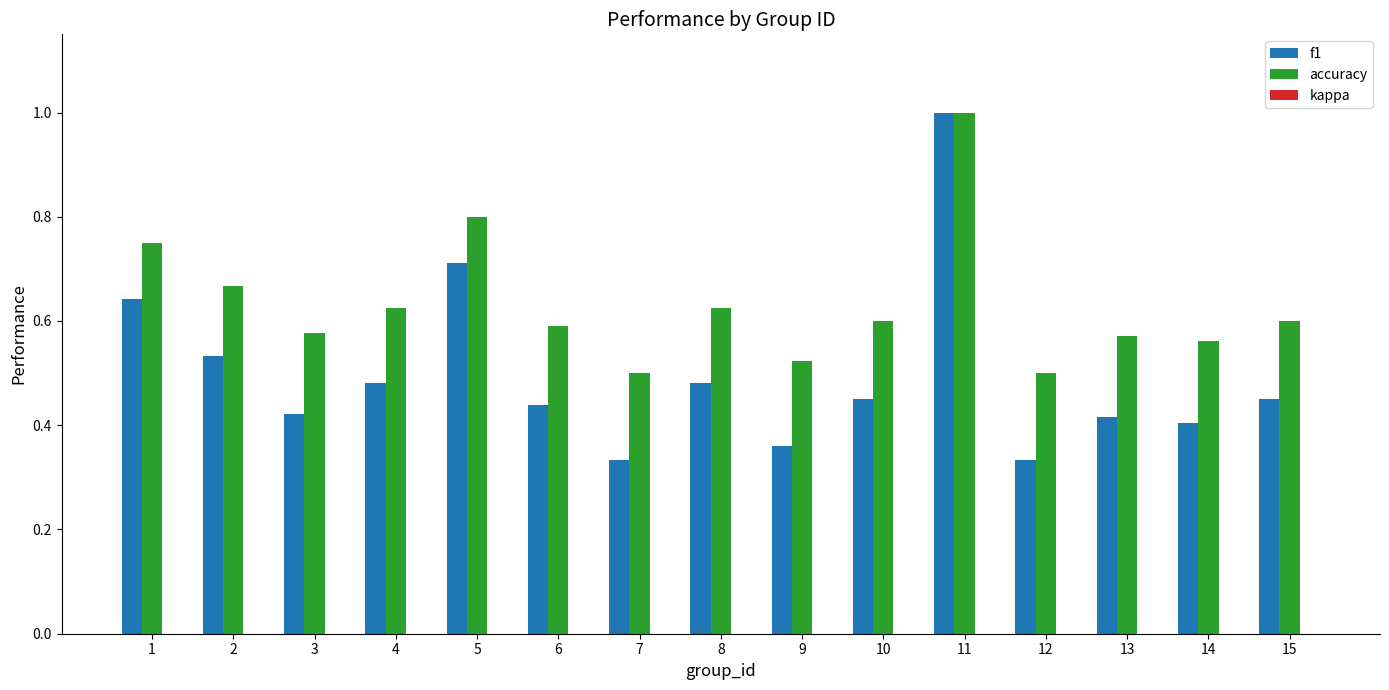

Which series has the largest total across all categories?

accuracy